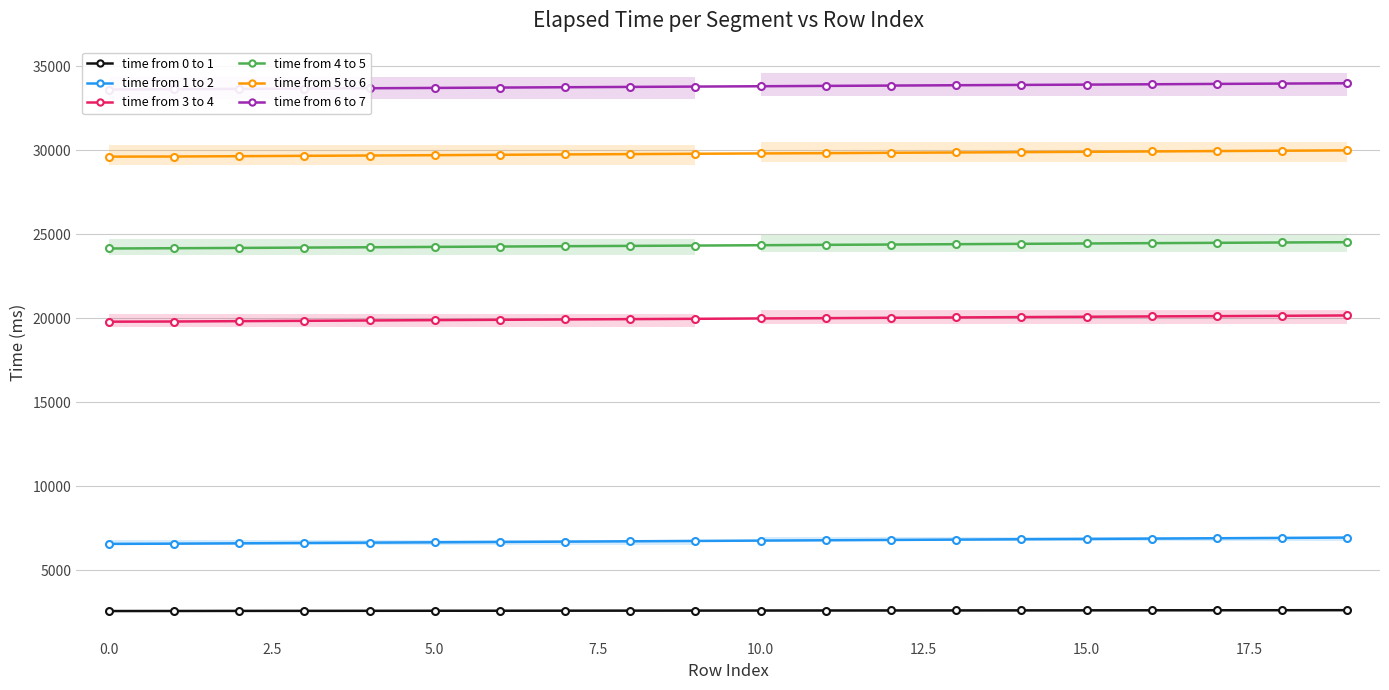

How many data points in time from 4 to 5 are above 24350?

9